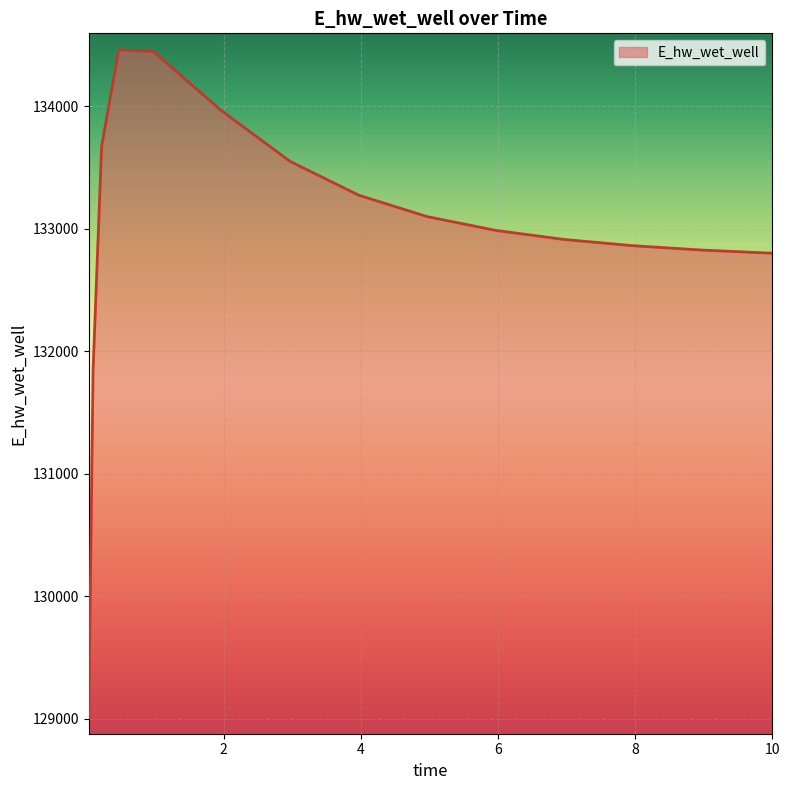

What is the minimum value shown in the chart?

129007.8